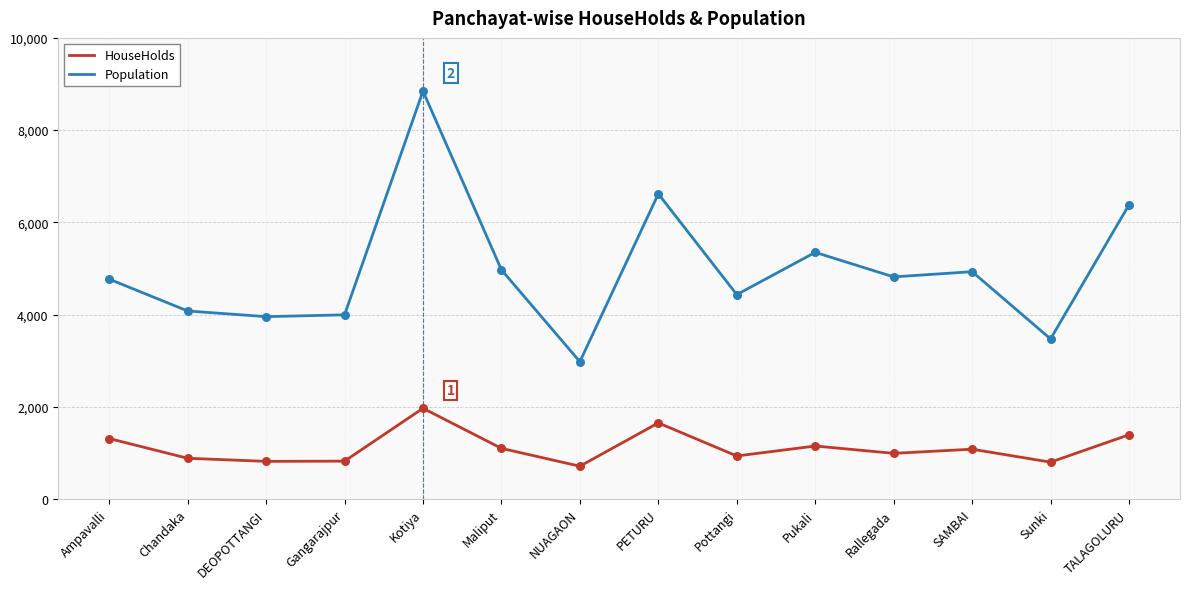

Which series changed the most between Pottangi and TALAGOLURU?

Population